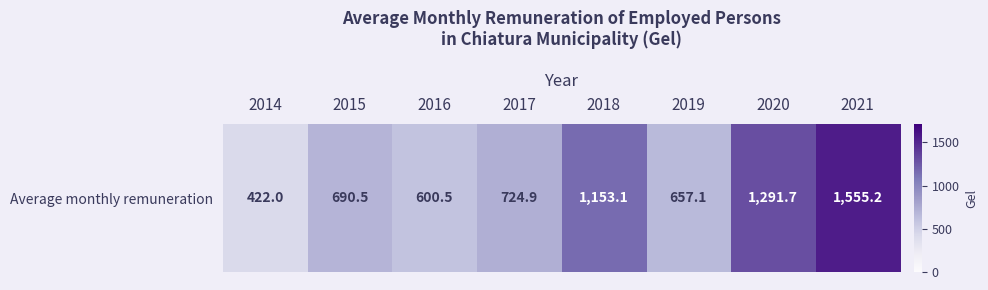

What is the difference between the maximum and minimum values?

1133.2